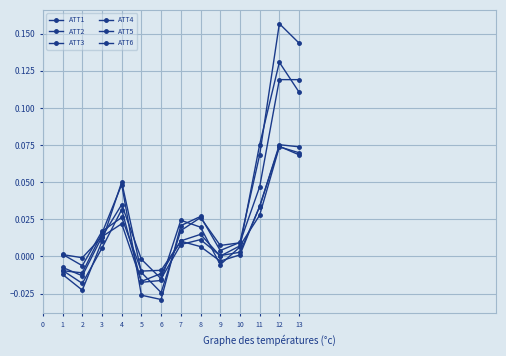

How many values in the ATT1 series exceed 0?

9